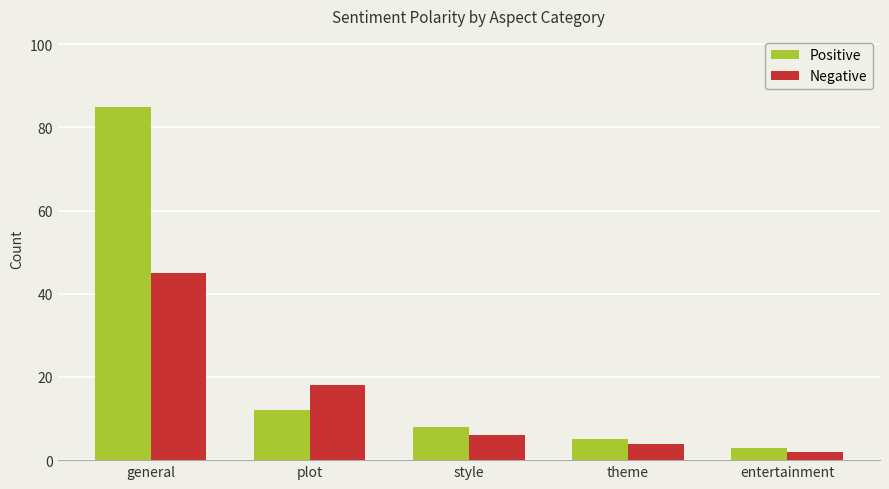

What is the difference between the highest and lowest values at plot?

6